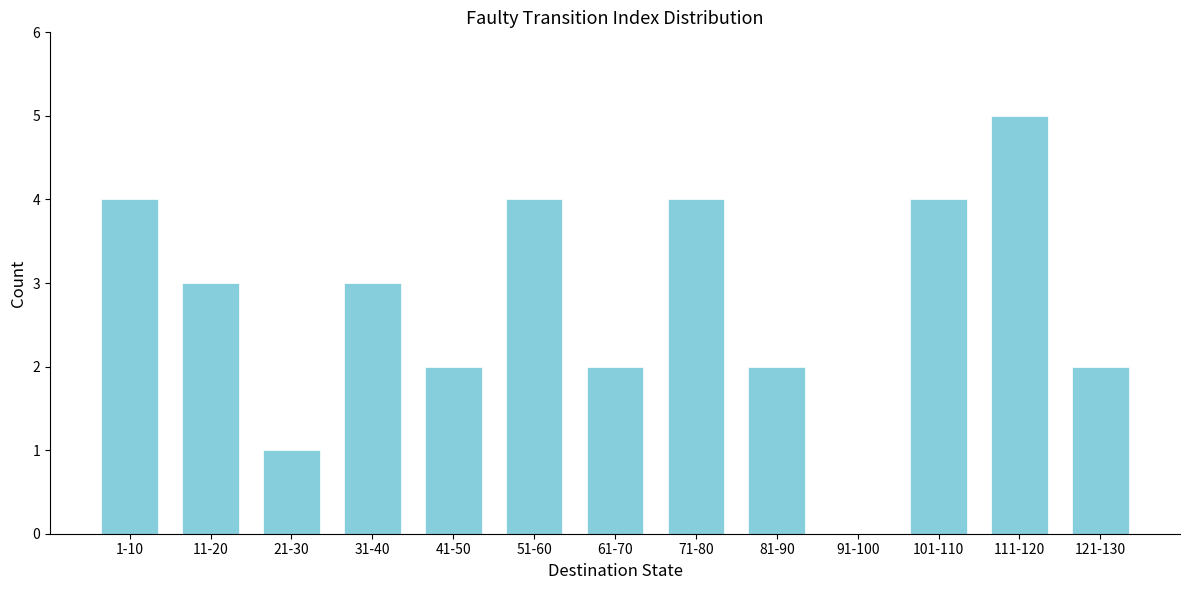

Reading left to right, transcribe all the data shown in this chart.

1-10=4	11-20=3	21-30=1	31-40=3	41-50=2	51-60=4	61-70=2	71-80=4	81-90=2	91-100=0	101-110=4	111-120=5	121-130=2